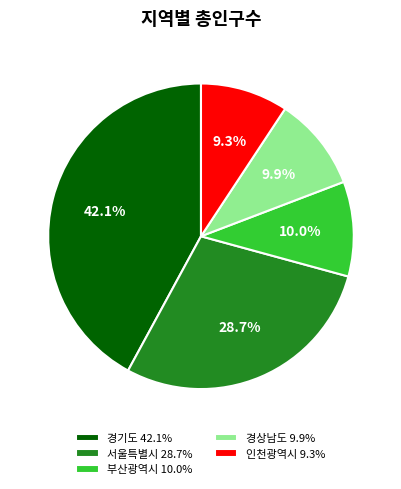

How many slices are in this pie chart?

5